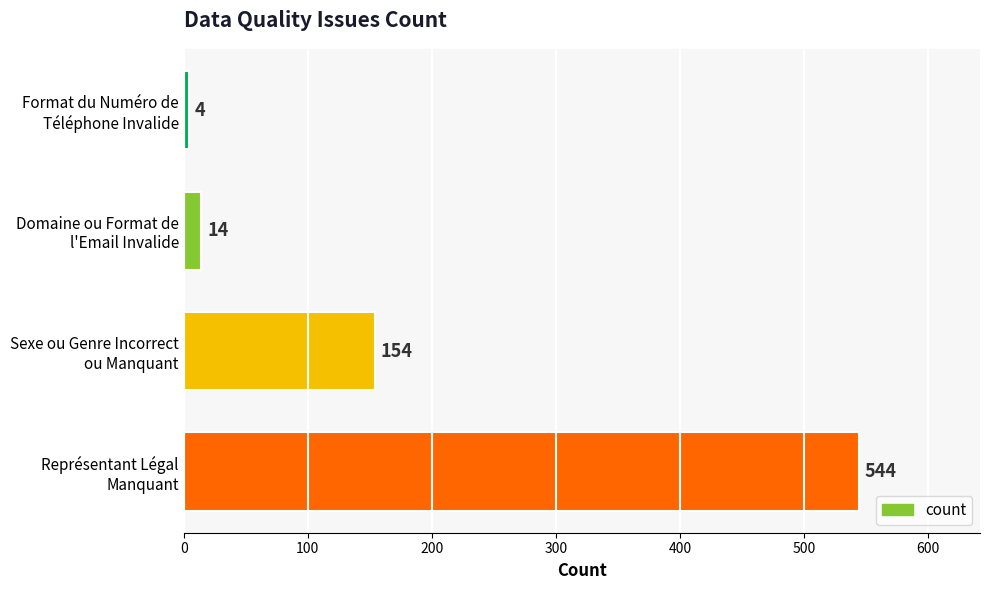

What is the smallest value displayed?

4